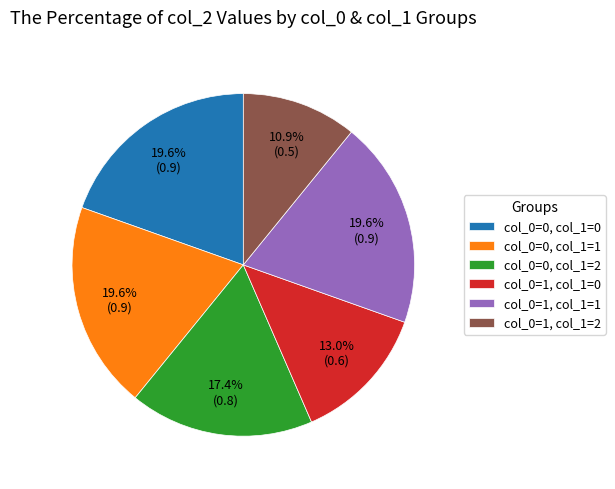

How many segments does this pie chart have?

6